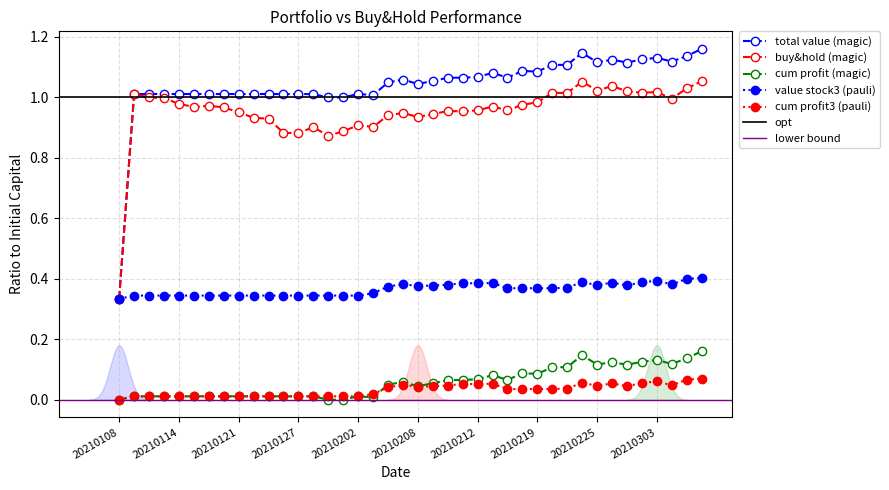

True or false: total value (magic) and cum profit3 (pauli) intersect in this chart.

False